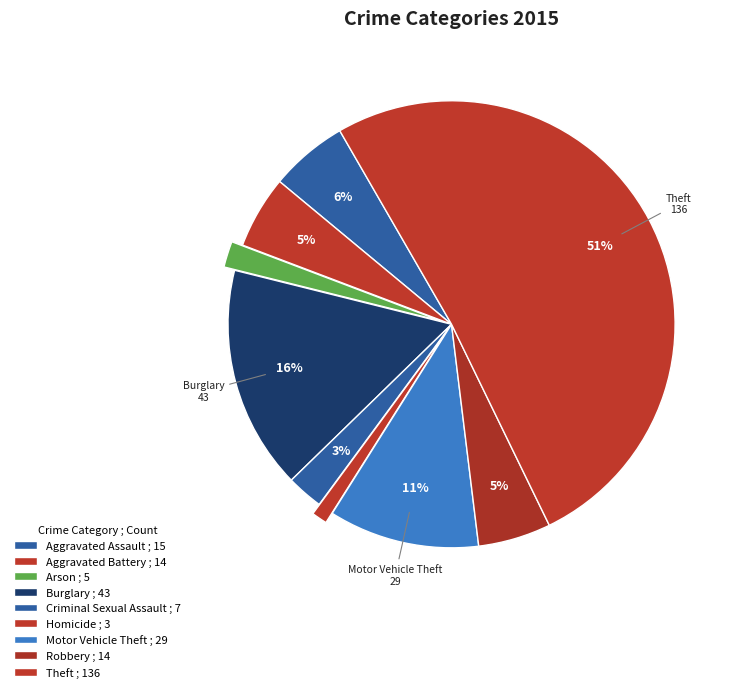

Count the number of slices in the pie.

9